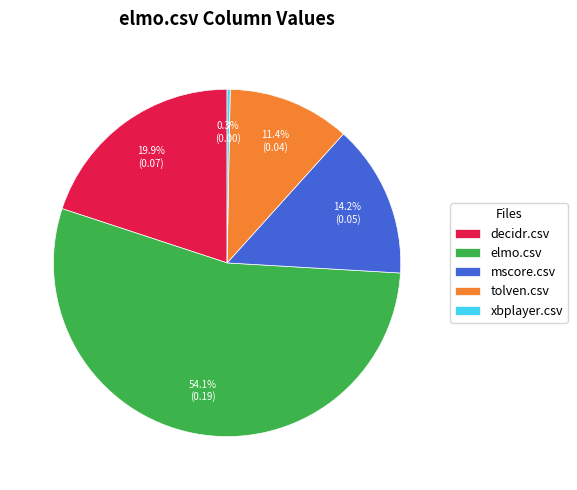

What is the total percentage of tolven.csv and elmo.csv?

65.7%